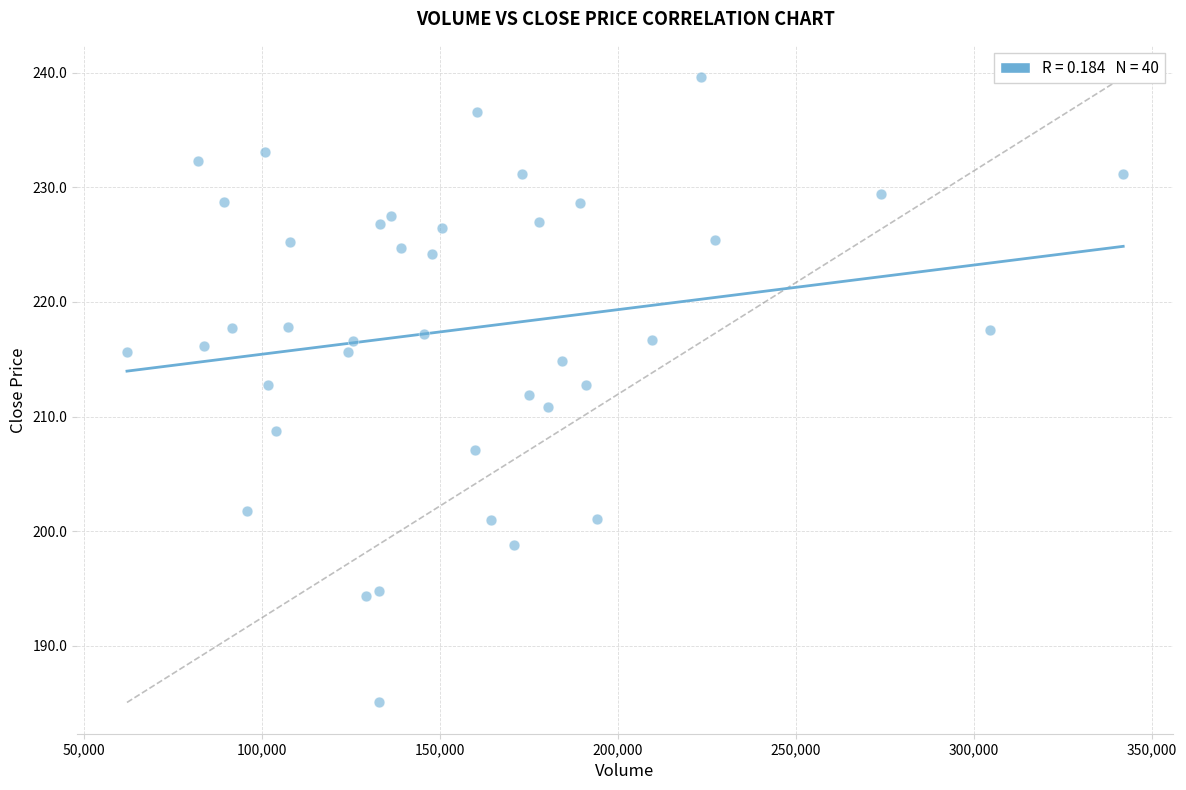

What is the range of Y values (max minus min)?

54.6